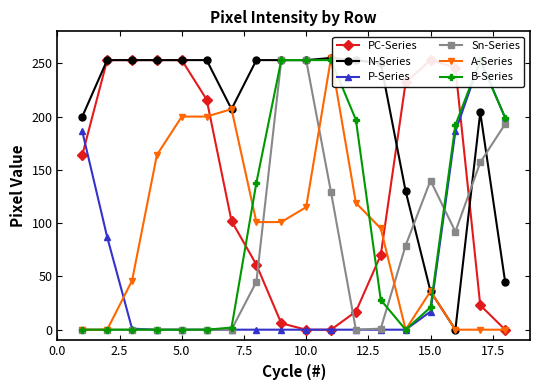

What is the highest value of the Sn-Series series?

253